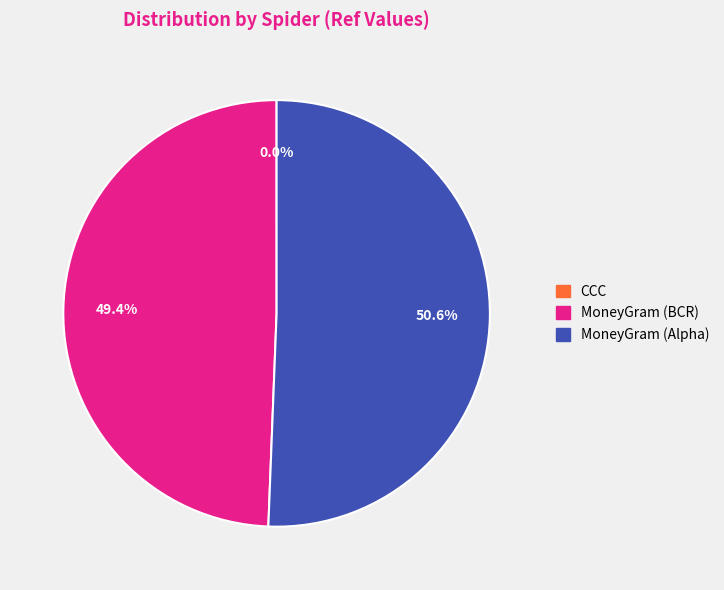

Is there a majority slice in this chart?

Yes